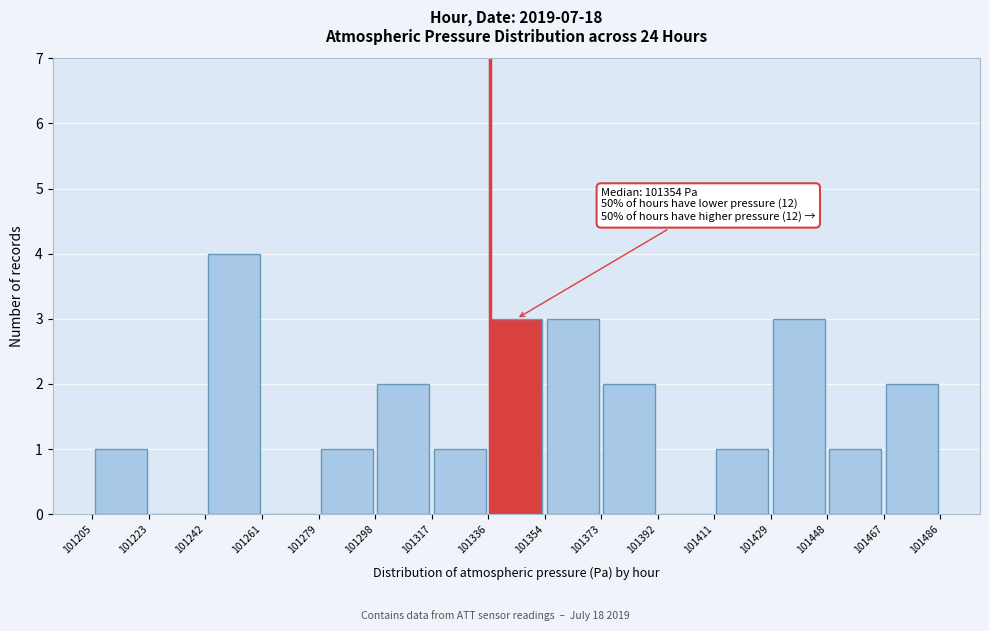

Which range on the x-axis has the tallest bar?

101242 to 101261